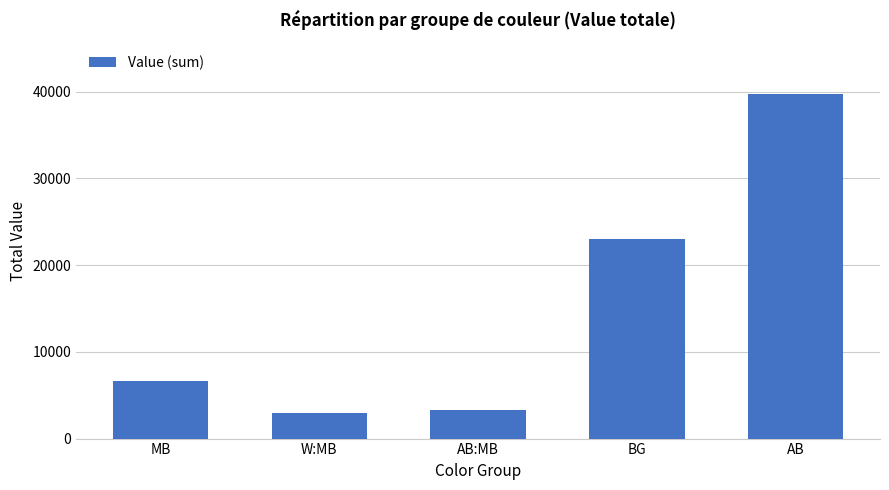

True or false: the data shows 39700 at AB.

True